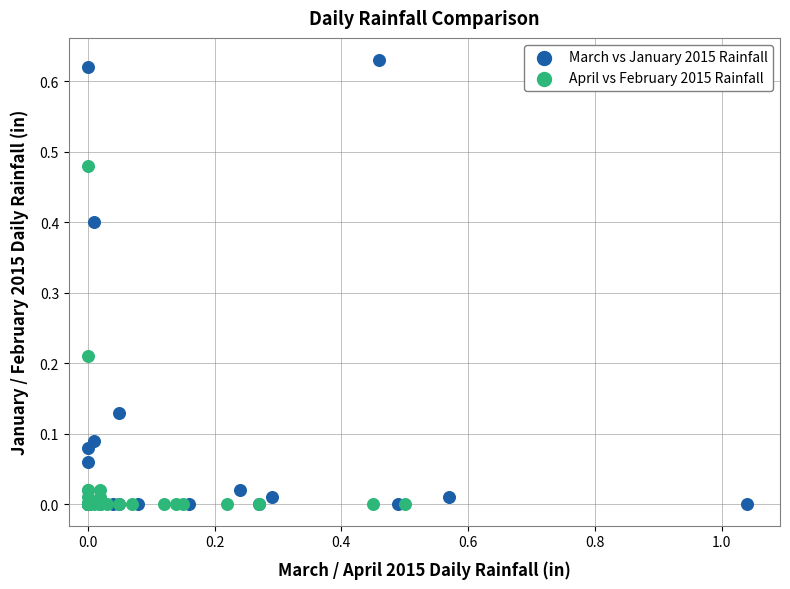

What are all the series names shown in the legend?

March vs January 2015 Rainfall, April vs February 2015 Rainfall